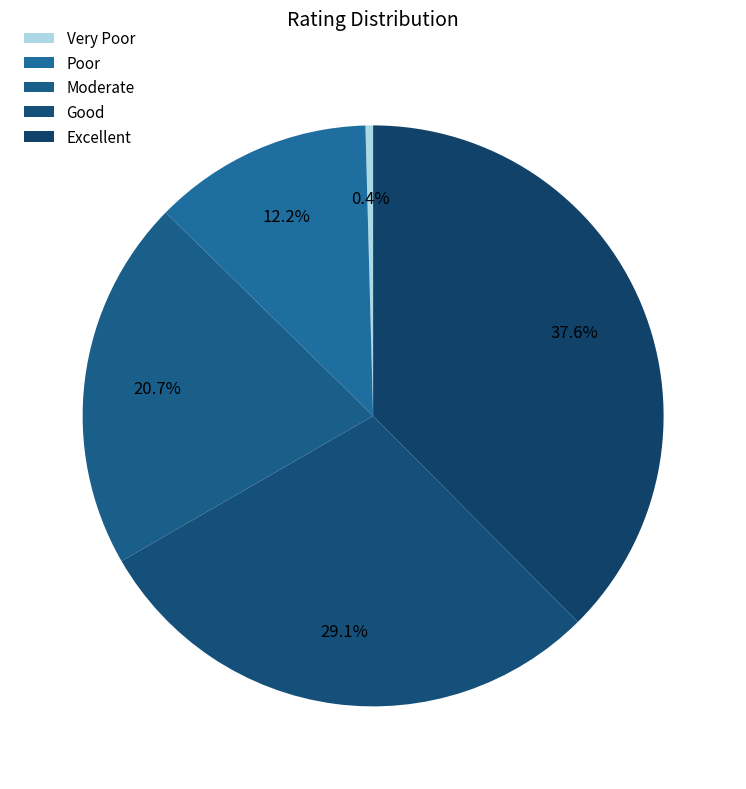

What percentage is the Good slice, to the nearest percent?

29%